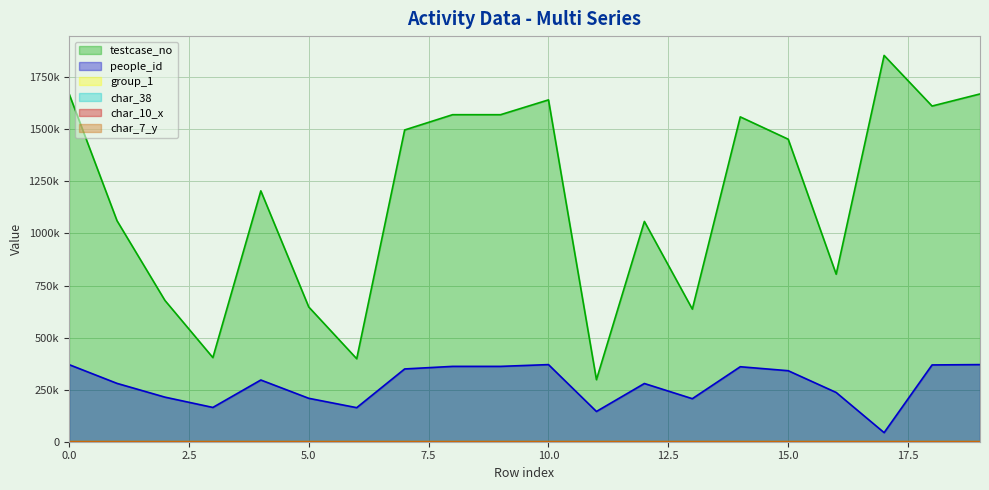

What are all the series names shown in the legend?

testcase_no, people_id, group_1, char_38, char_10_x, char_7_y